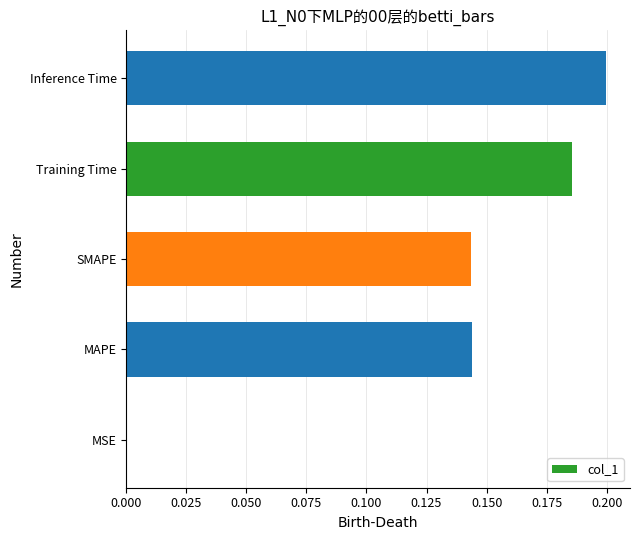

At which category does the chart reach its peak across all series?

Inference Time